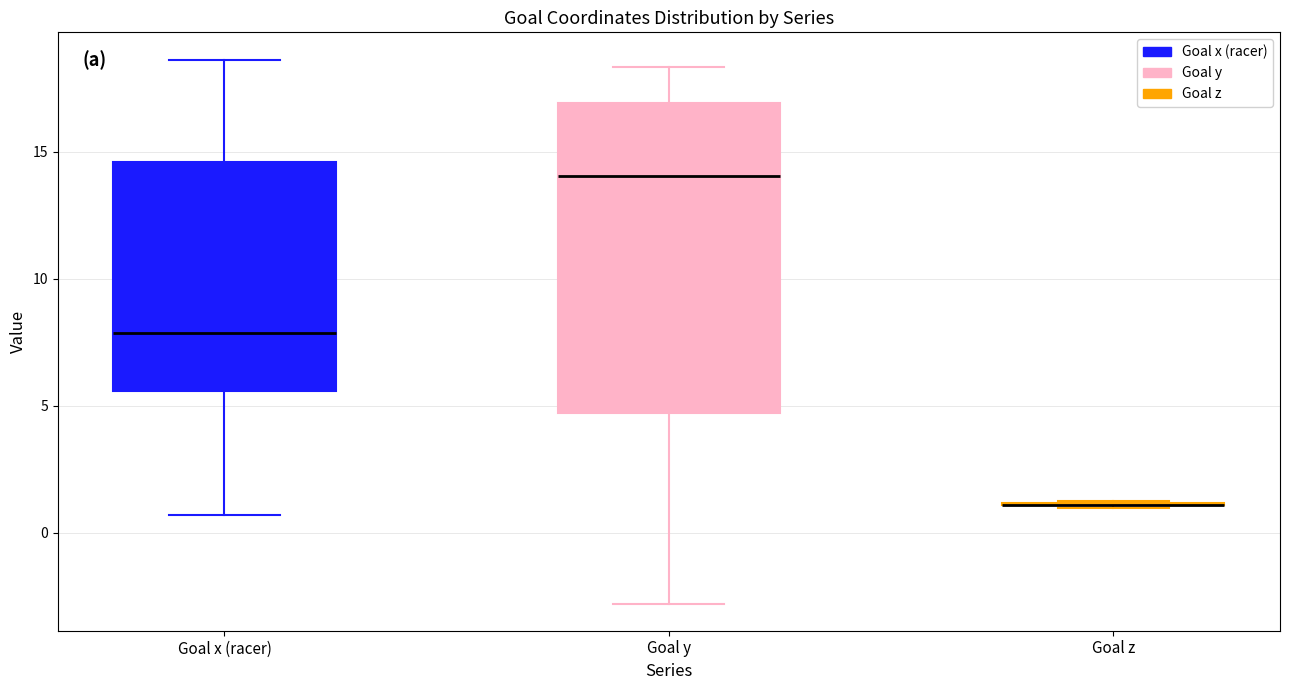

Reading left to right, transcribe this box plot: for each box, give where its median line is, the range the box spans, and where its two whiskers end, as read against the y-axis. The values are not printed on the chart, so give them approximately, as read against the axis.

Goal x (racer): median 8.0, box 5.5 to 14.5, whiskers 0.5 to 18.5
Goal y: median 14.0, box 4.5 to 17.0, whiskers -3.0 to 18.5
Goal z: box collapsed to a line at 1.0, whiskers 1.0 to 1.0